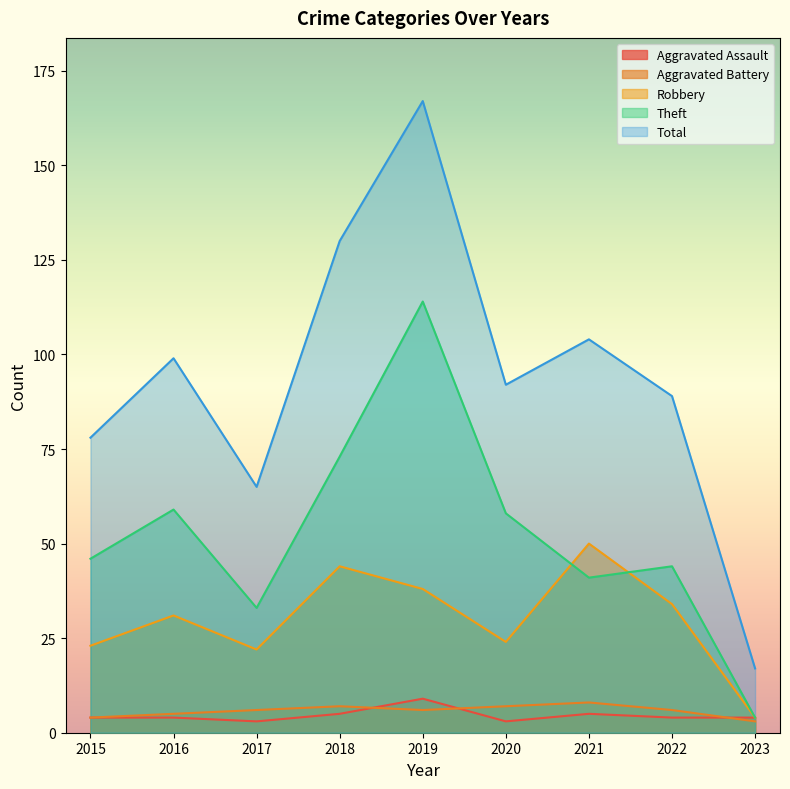

True or false: Robbery and Total cross at least once.

False